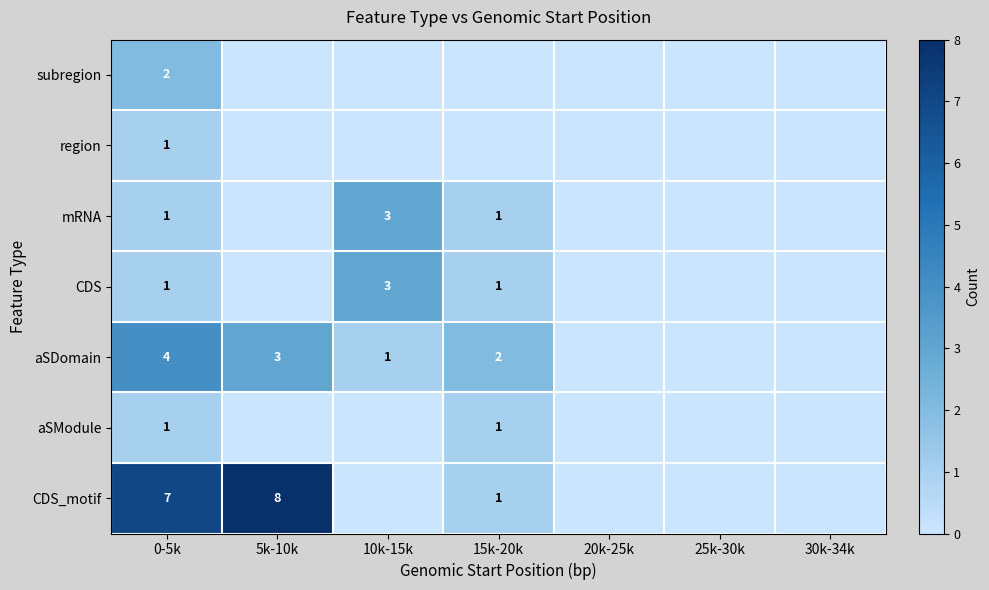

The value of mRNA at 10k-15k is 1. True or false?

False